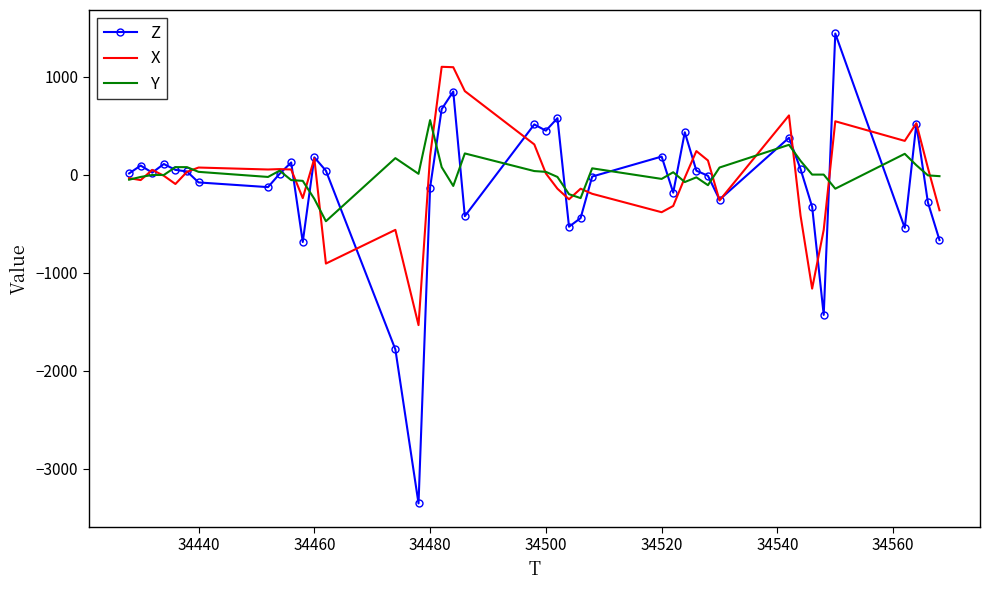

Rank the series by their maximum value, from lowest to highest.

Y, X, Z